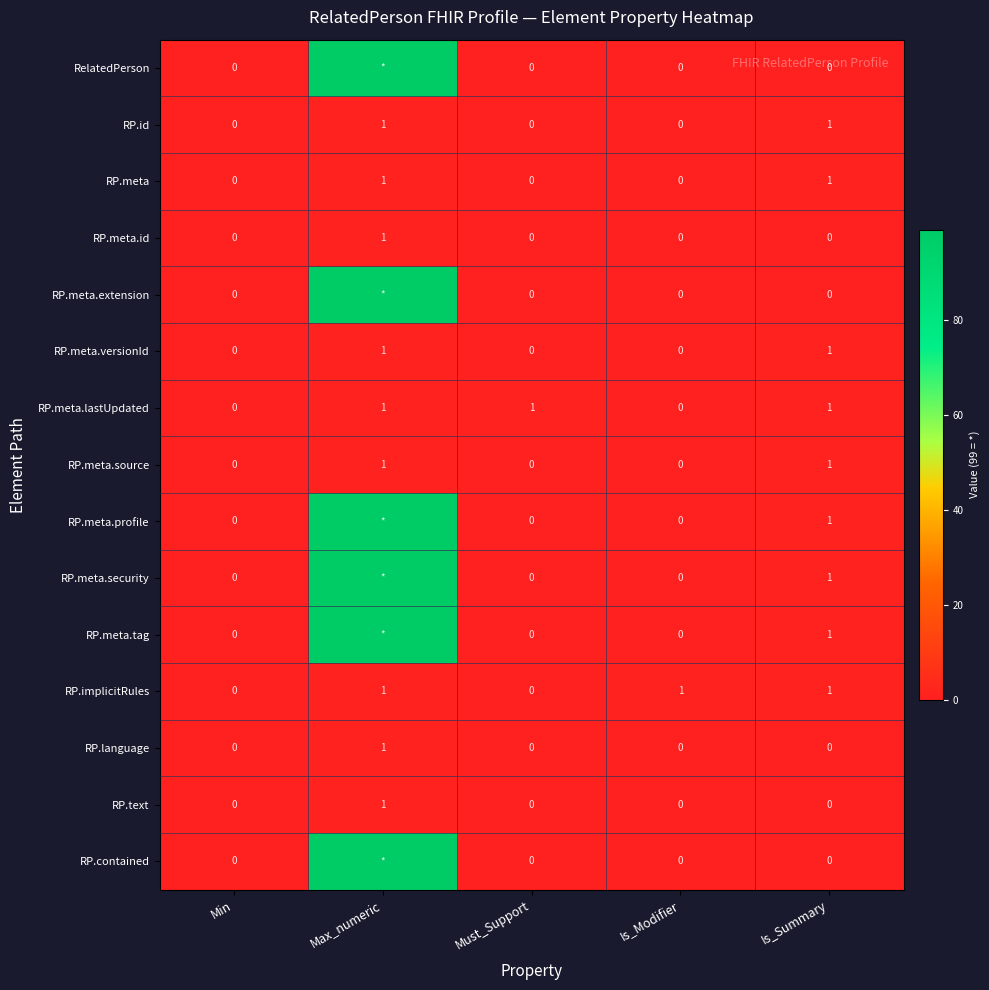

How many RP.text values are between 0 and 1?

5